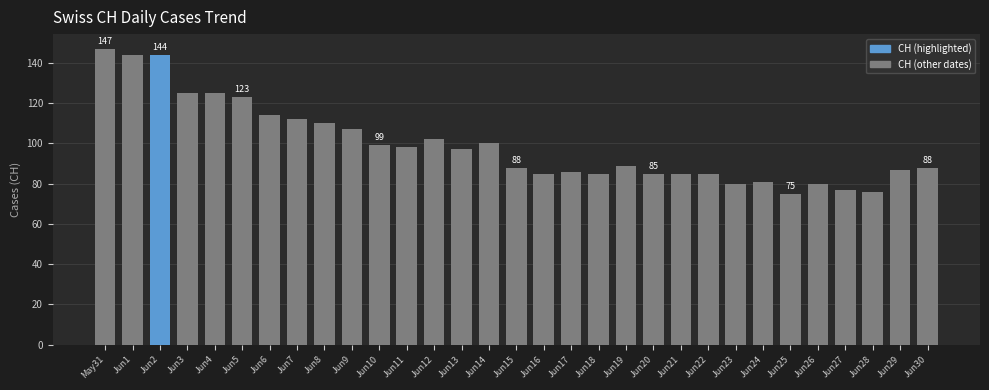

What is the label of the 26th bar from the left?

Jun25